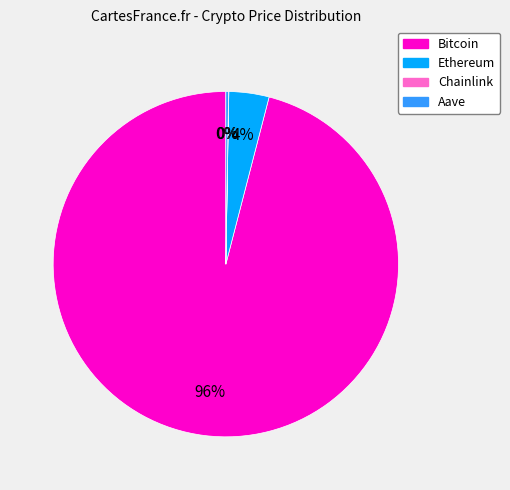

Which category has the biggest portion of the pie?

Bitcoin